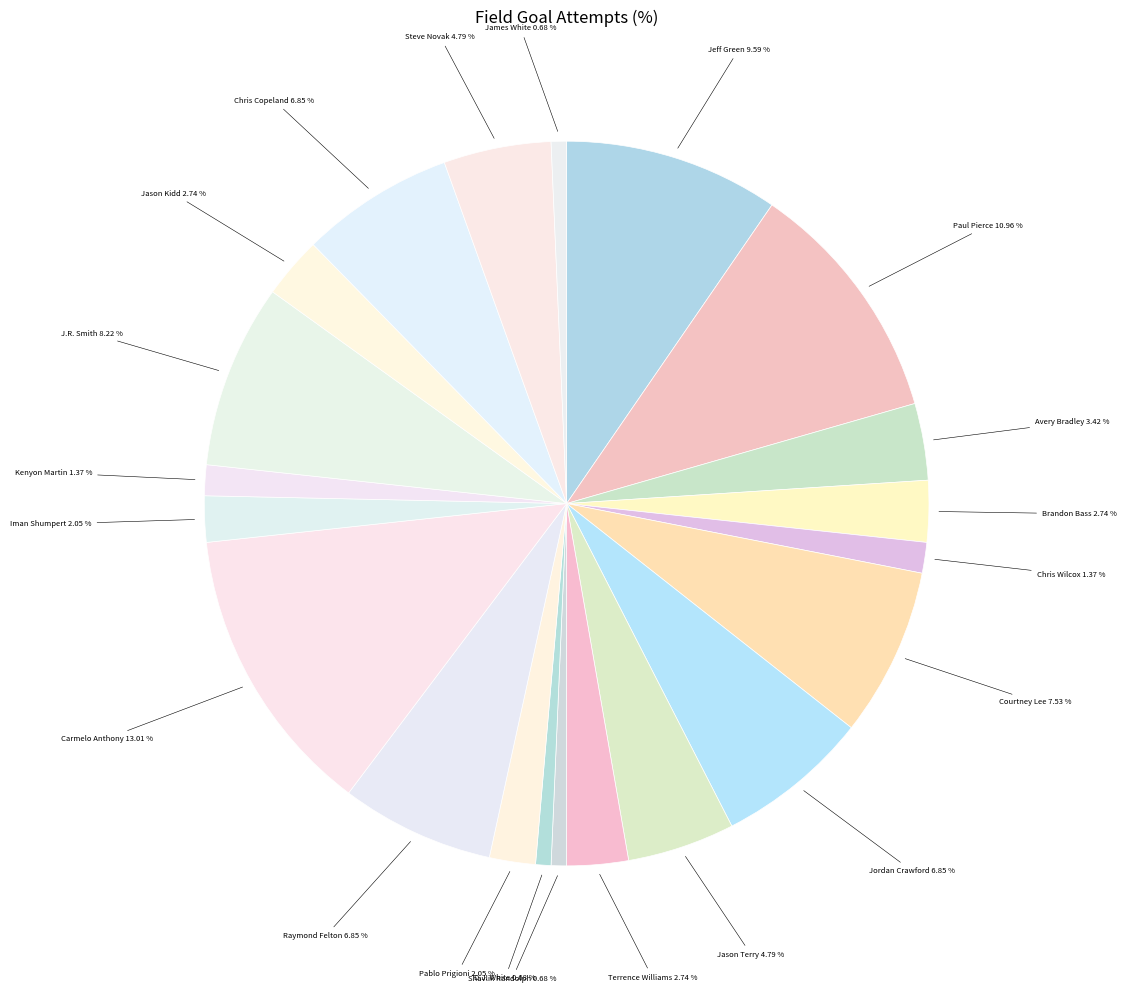

How many slices are in this pie chart?

21